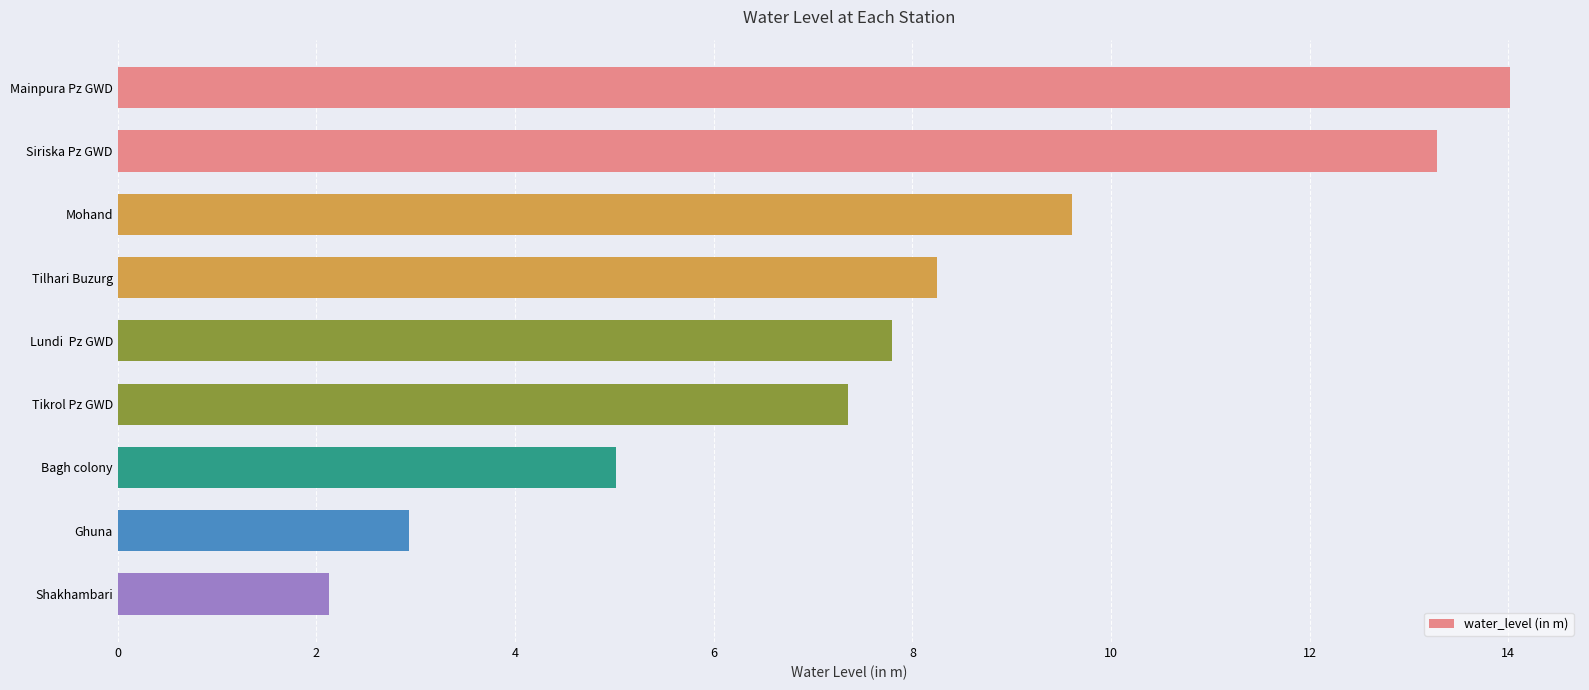

Does the chart contain stacked bars?

No